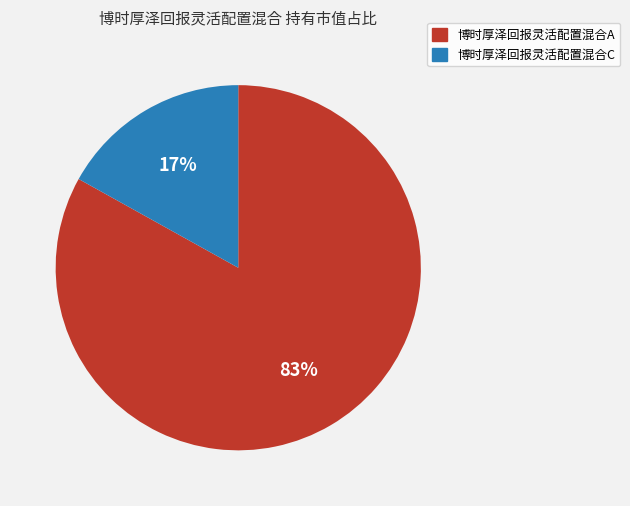

Is the sum of 博时厚泽回报灵活配置混合A and 博时厚泽回报灵活配置混合C greater than half?

Yes